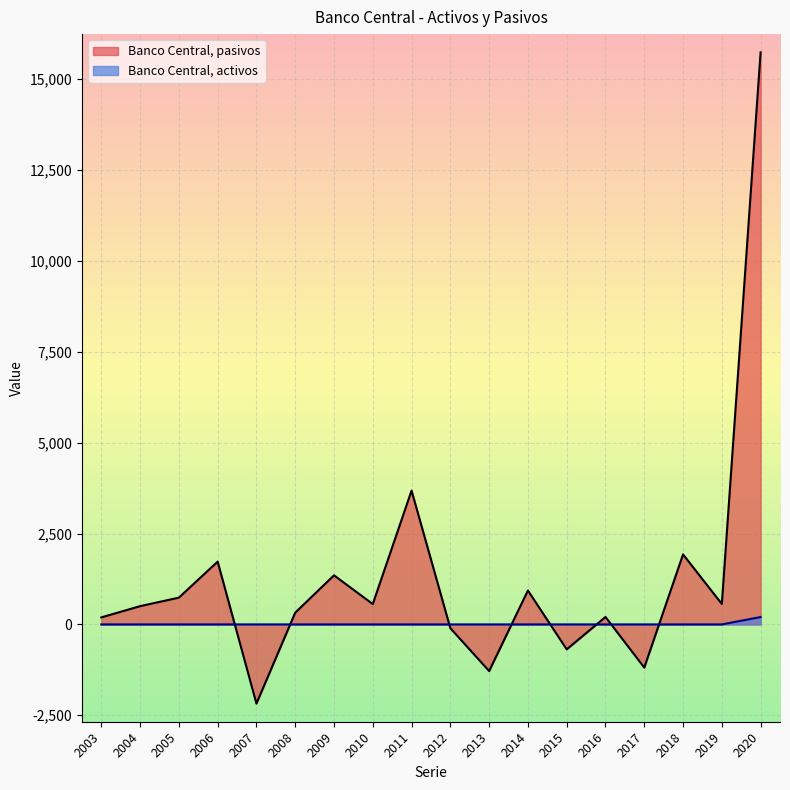

At which label is Banco Central, pasivos closest to 6780?

2011